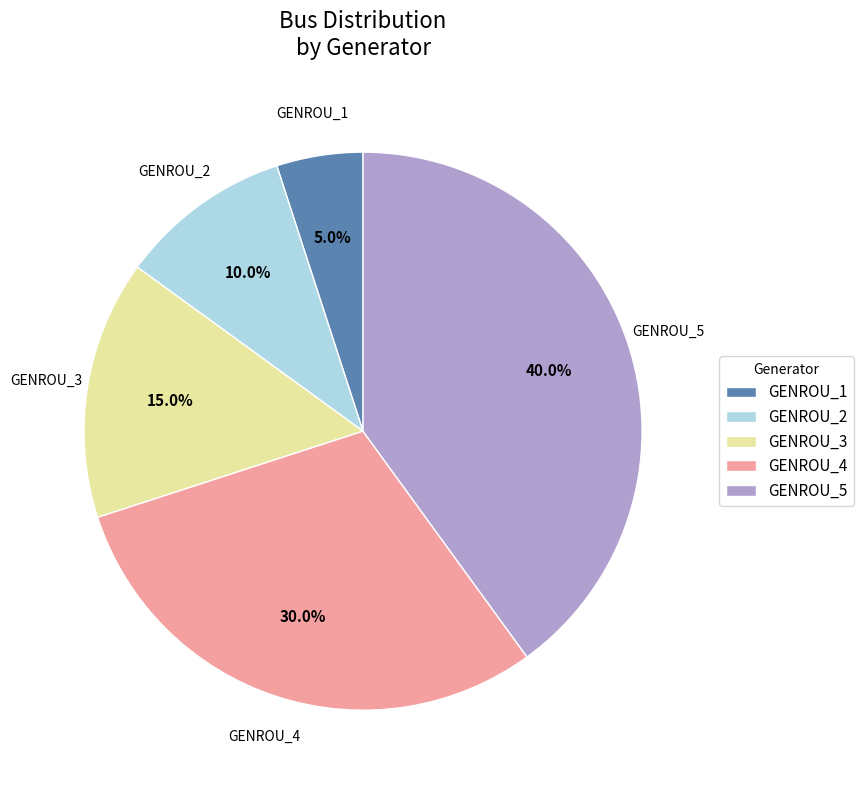

To the nearest percent, what is the combined percentage of GENROU_2 and GENROU_4?

40%